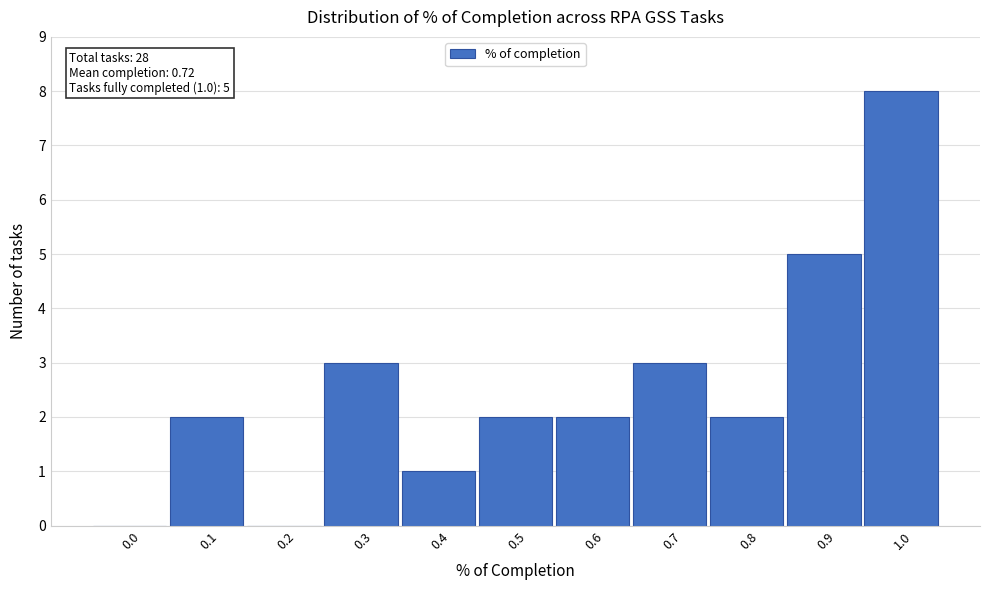

Reading left to right, extract all data points from this chart.

0.0=0	0.1=2	0.2=0	0.3=3	0.4=1	0.5=2	0.6=2	0.7=3	0.8=2	0.9=5	1.0=8